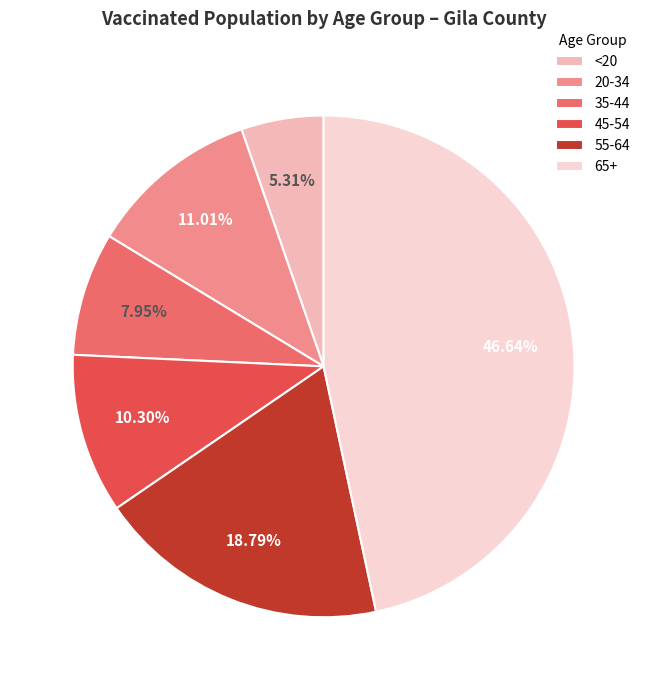

What percentage is the 55-64 slice, to the nearest percent?

19%